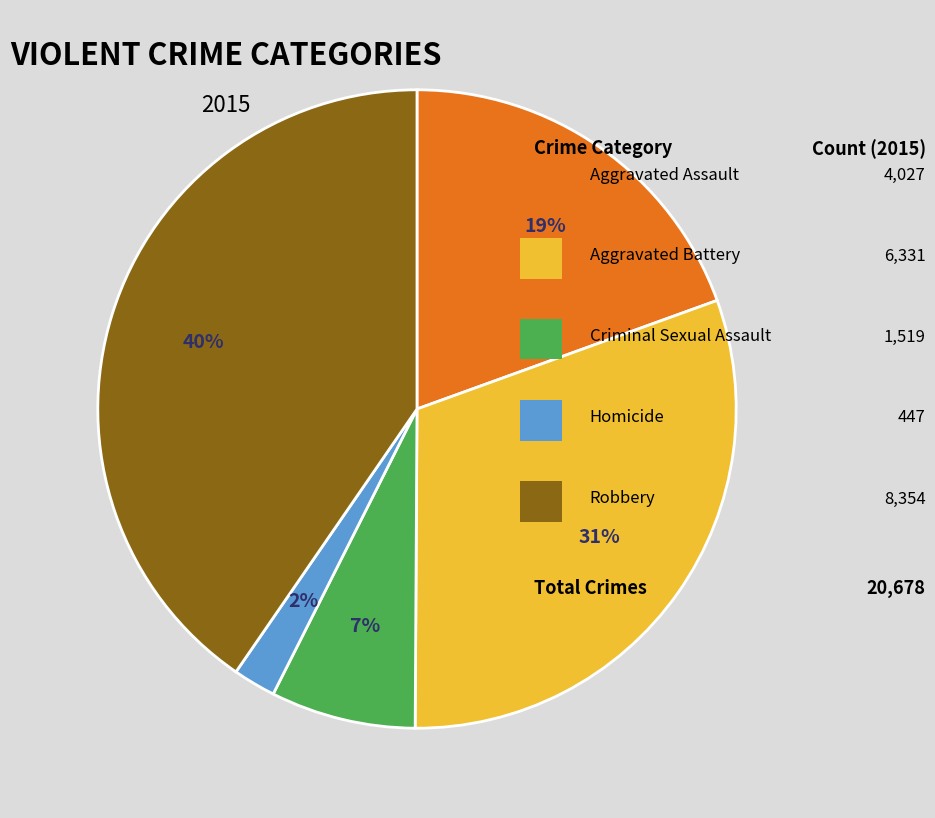

Count the number of slices in the pie.

5